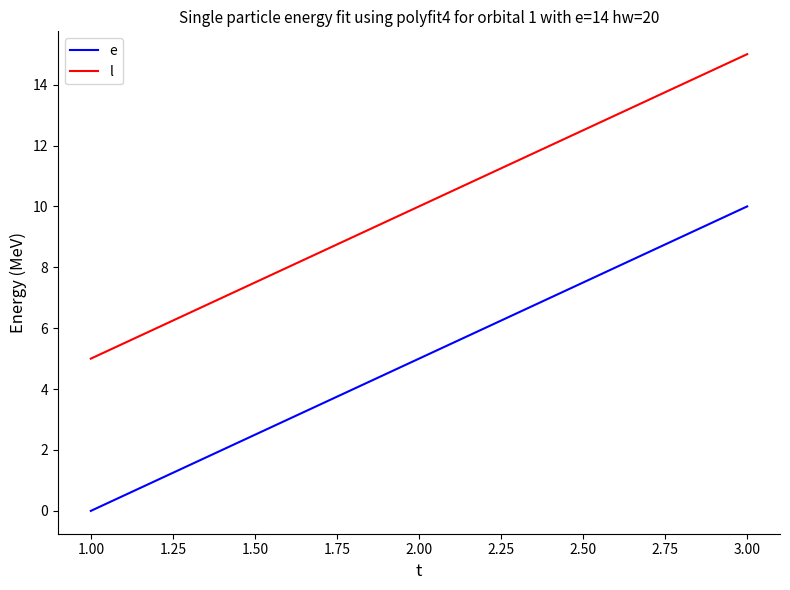

Does the chart have visible grid lines?

No